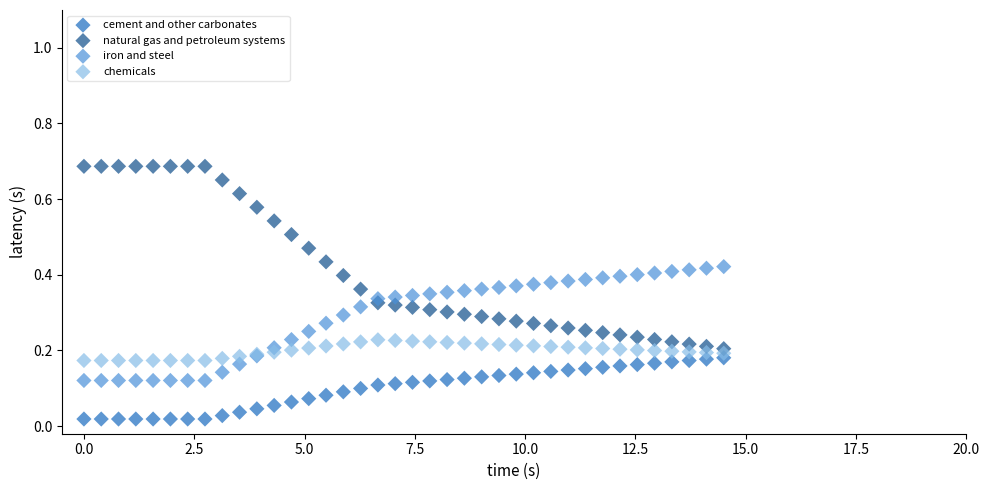

Which series contains the lowest Y value?

cement and other carbonates